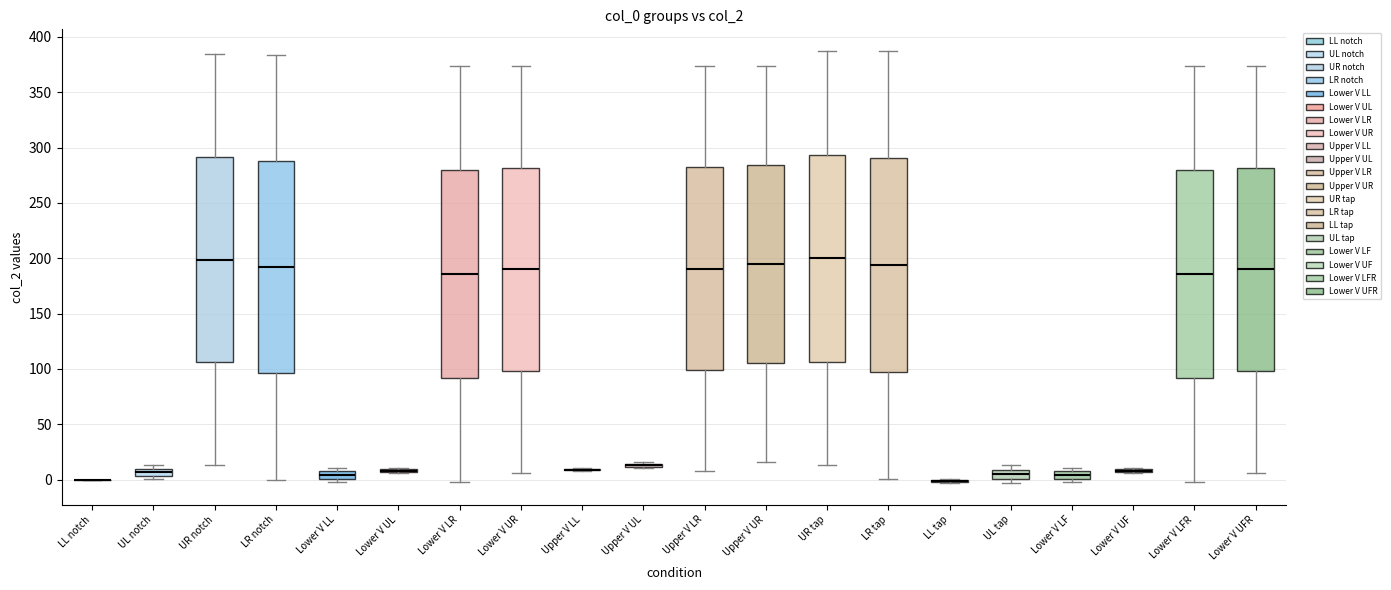

Where is the lower edge of the box for LR tap on the y-axis? The values are not printed on the chart, so give them approximately, as read against the axis.

95